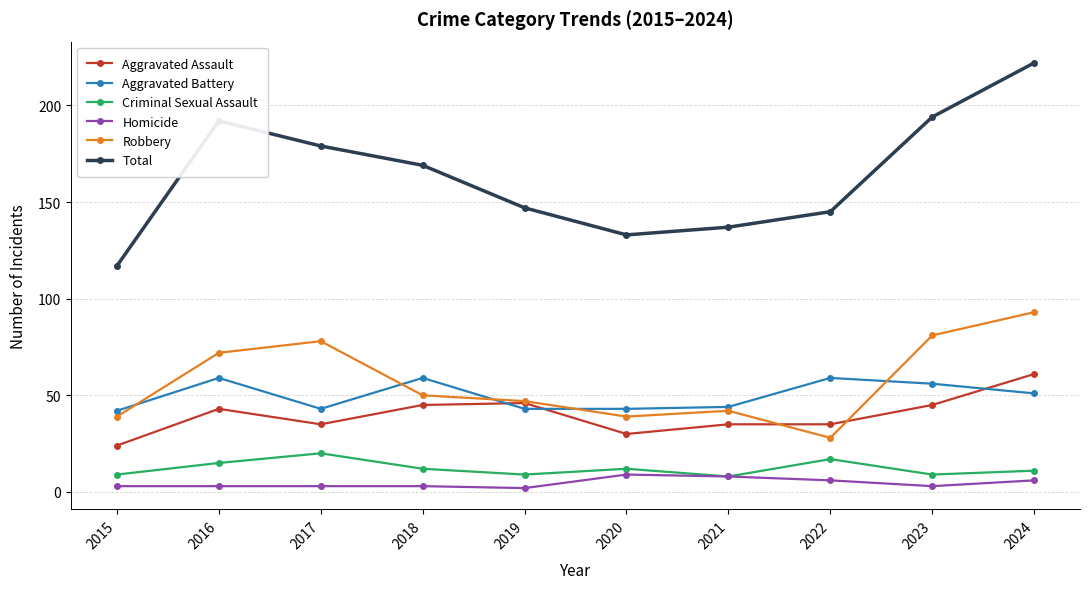

At which label does Aggravated Battery first exceed 51?

2016